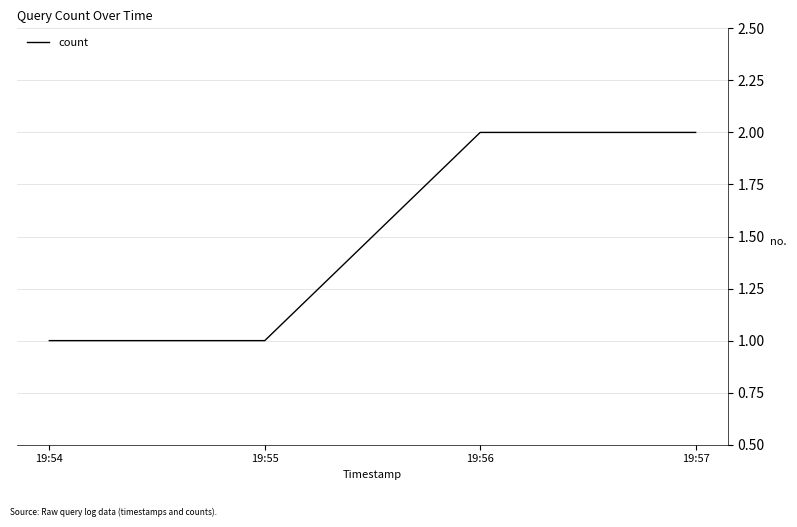

Approximately how many times larger is the value at 19:55 compared to 19:57?

0.5